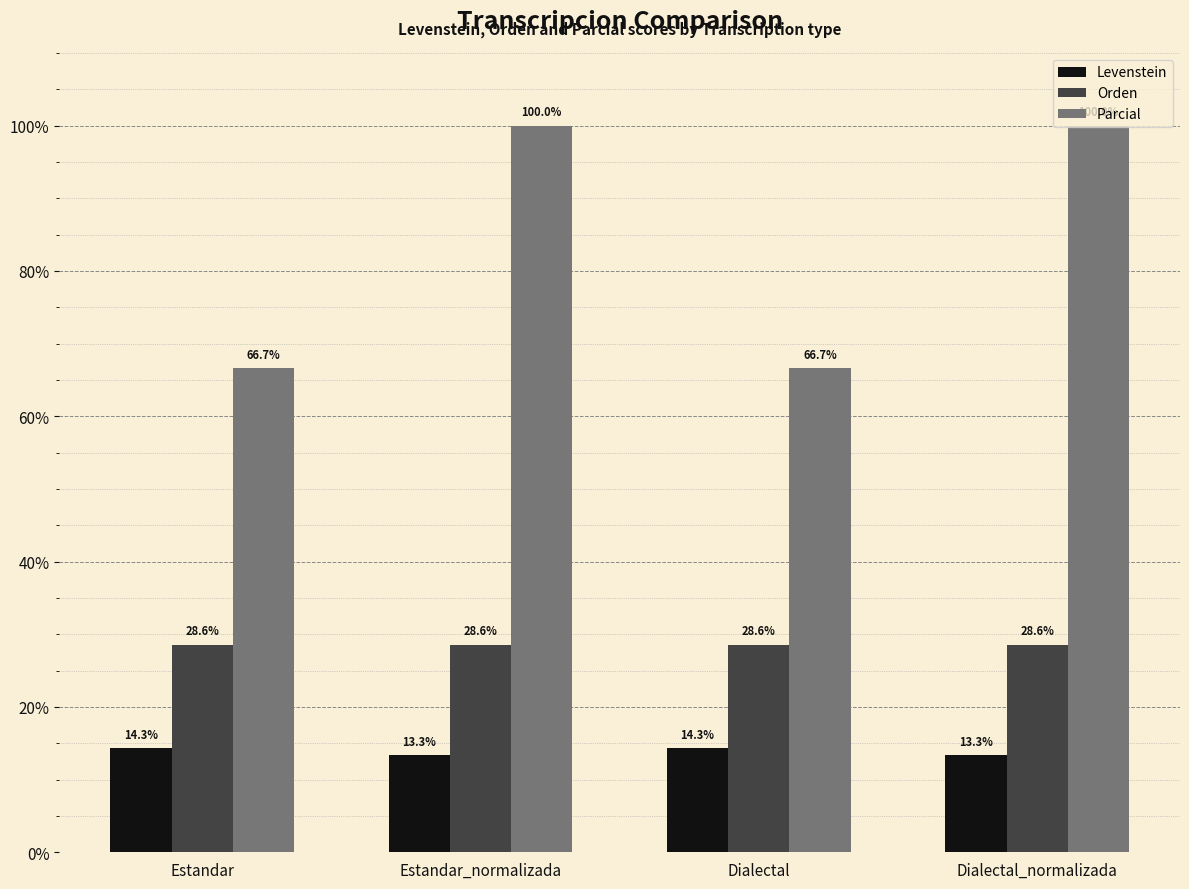

What position from the right is Dialectal?

2